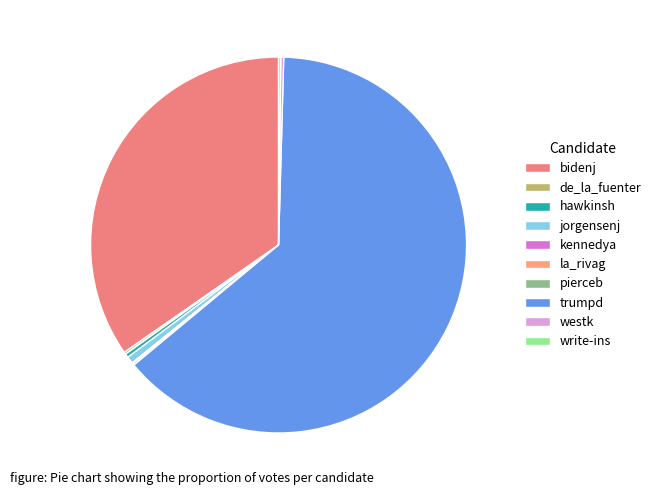

To the nearest percent, what is the average slice percentage?

10%